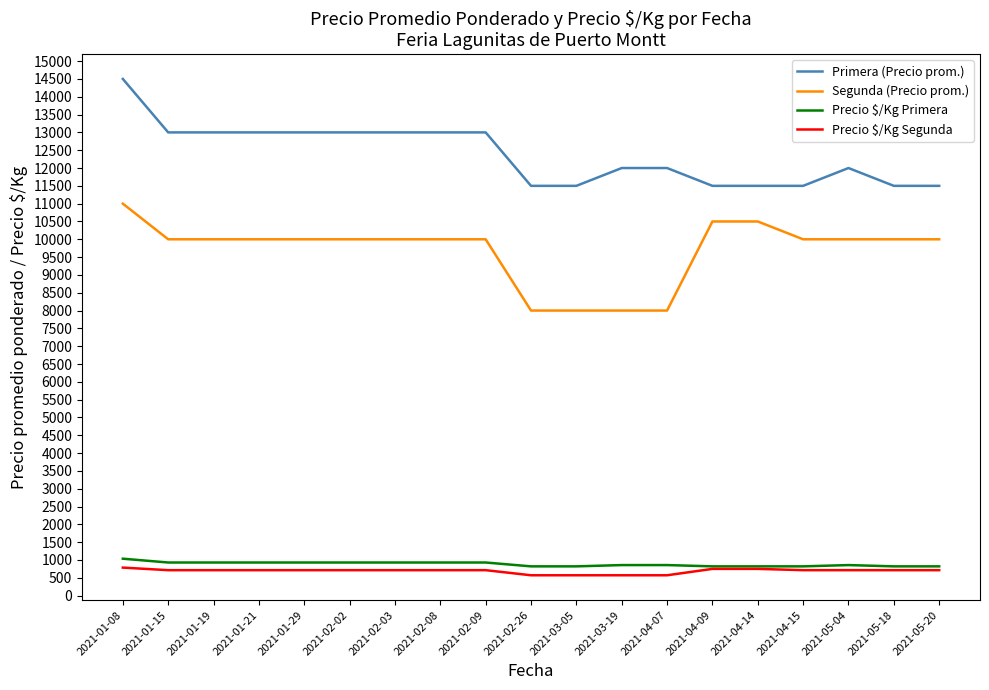

True or false: Segunda (Precio prom.) and Precio $/Kg Primera intersect in this chart.

False